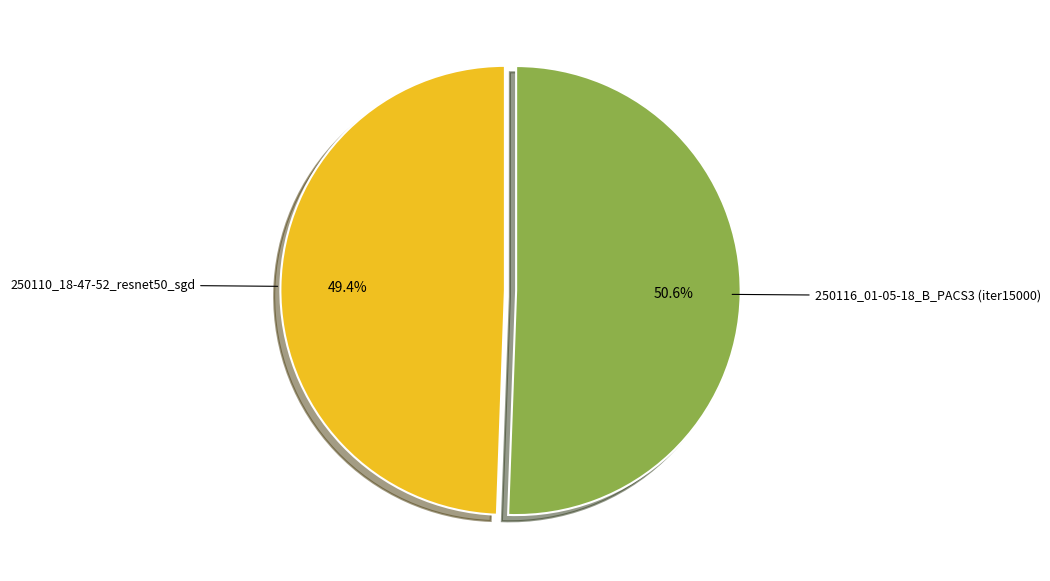

Is there any slice that represents more than half of the pie?

Yes